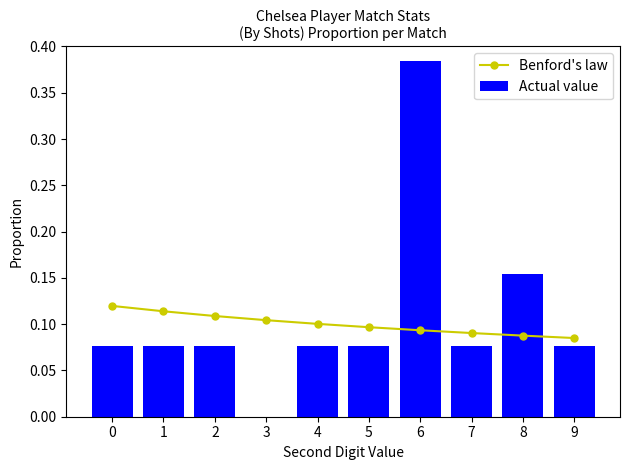

Count the Benford's law values in the range 0 to 1.

10